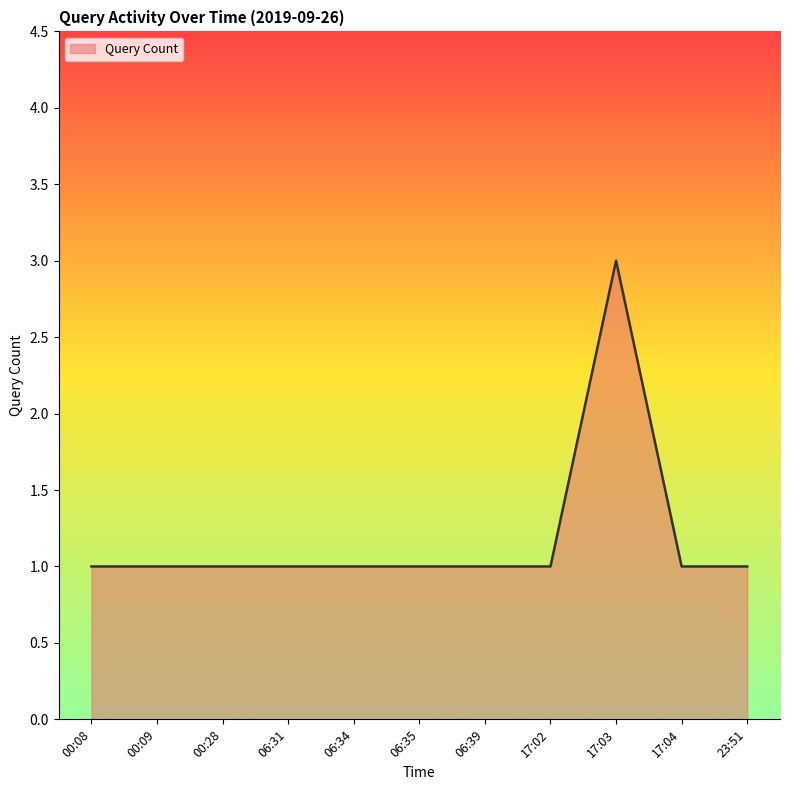

What is the average value?

1